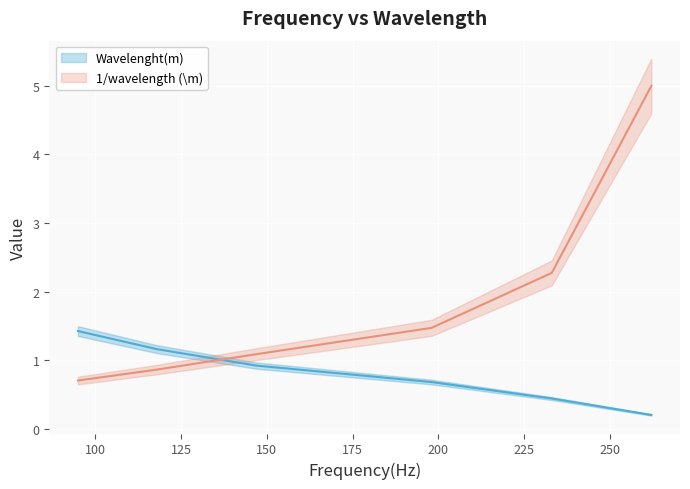

Which series has the largest total across all categories?

1/wavelength (\m)